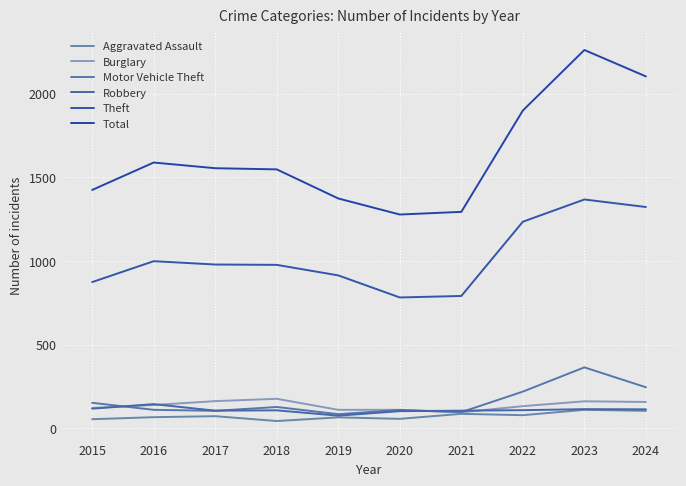

What is the average value of the Aggravated Assault series?

73